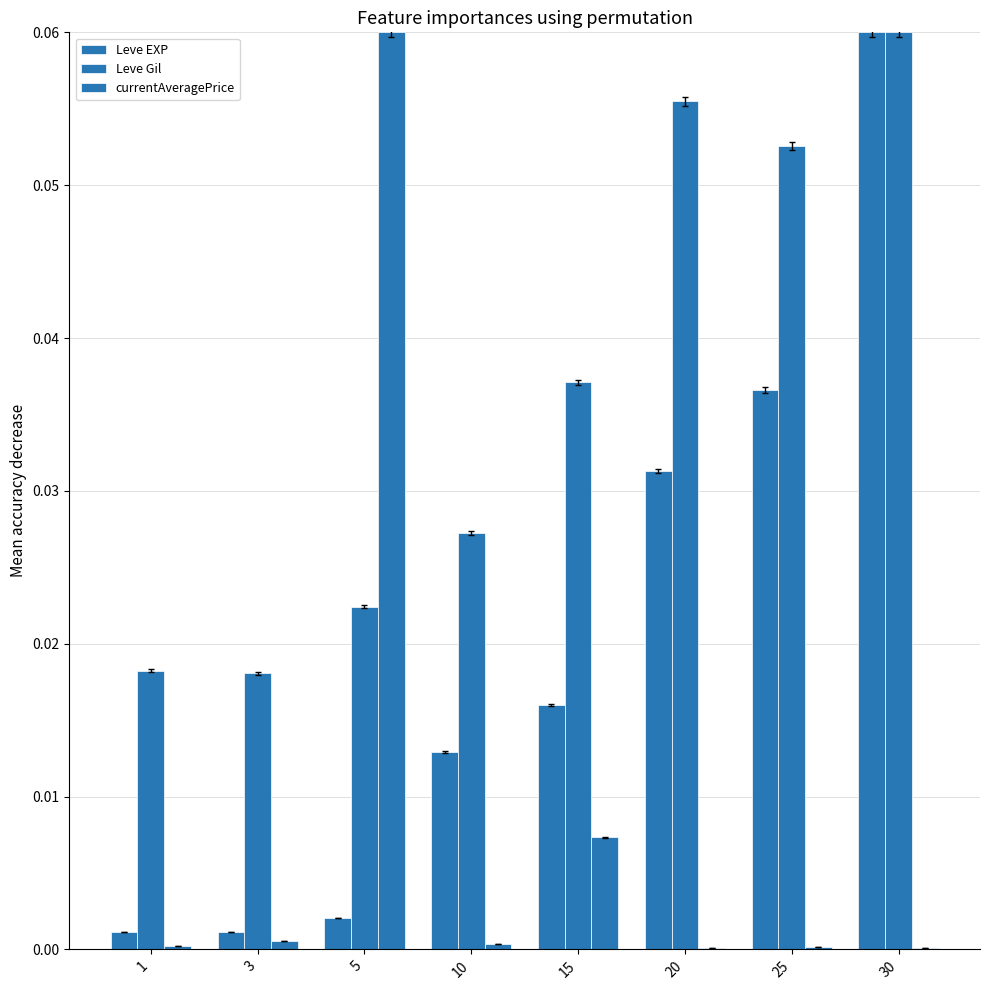

How many distinct data groups are displayed?

3